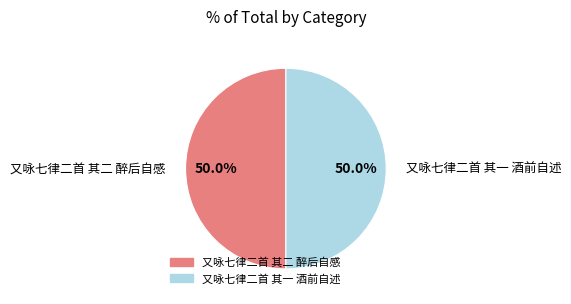

What is the ratio of the value at 又咏七律二首 其二 醉后自感 to the value at 又咏七律二首 其一 酒前自述?

1.0